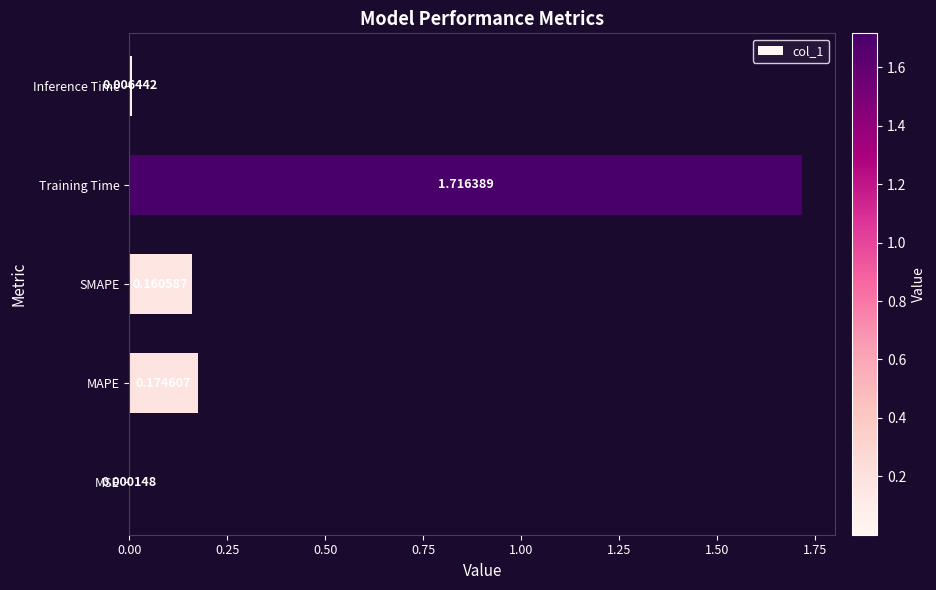

Which category has the highest value across all series?

Training Time